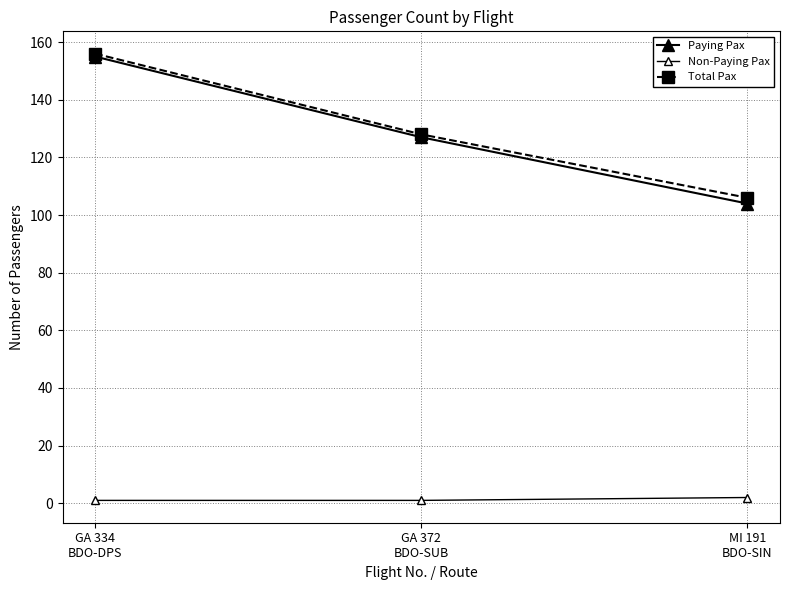

Is it true that Total Pax equals 205 at GA 372
BDO-SUB?

False